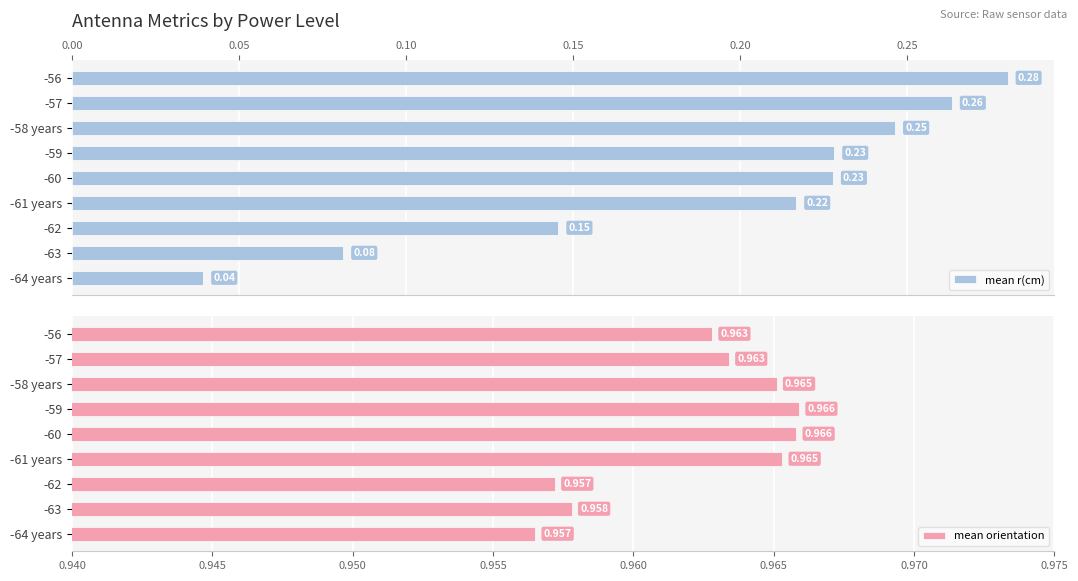

What is the sum of all mean orientation values?

8.7